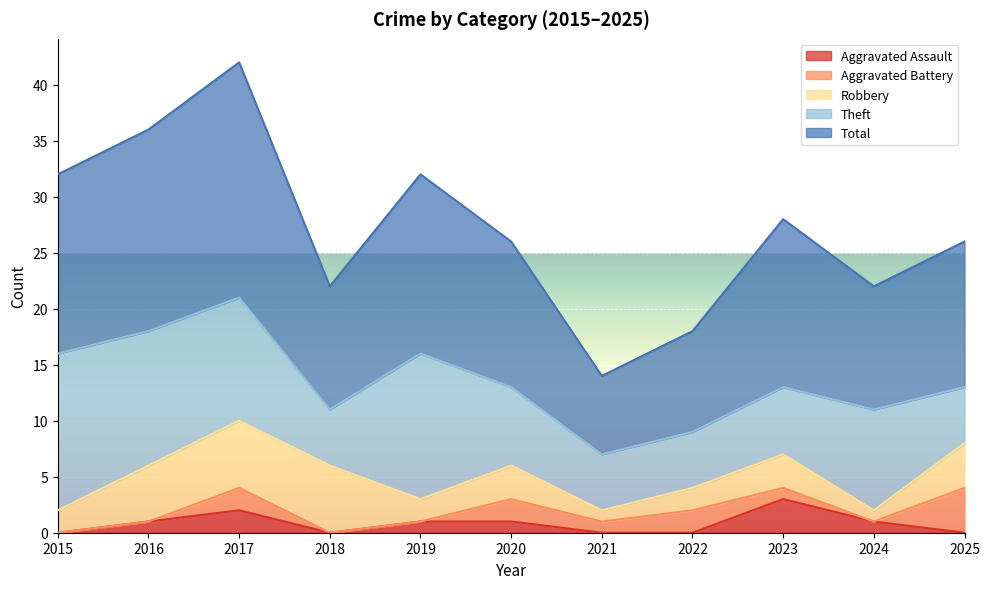

True or false: Total and Aggravated Assault intersect in this chart.

False